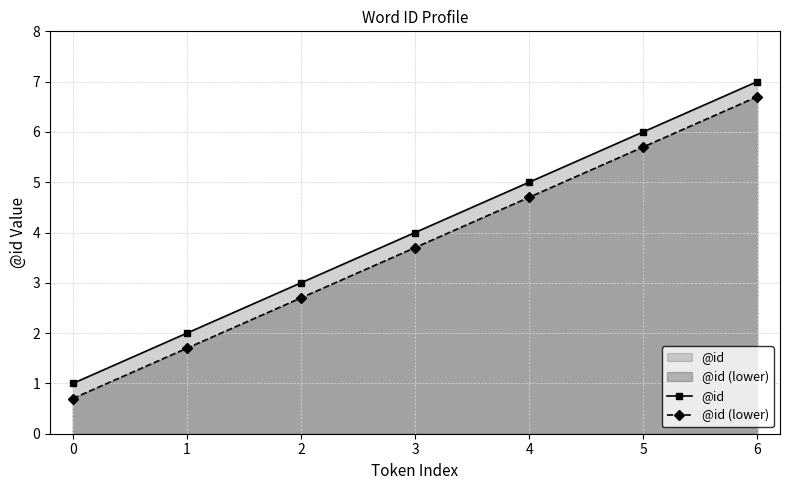

Where is @id (lower) nearest to the value 3?

2